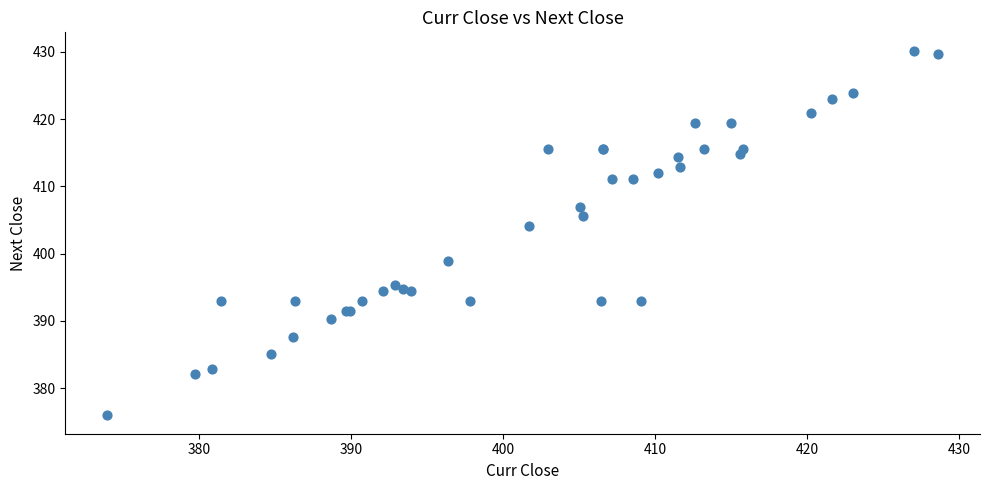

What Y value in the scatter plot is closest to 403?

404.1